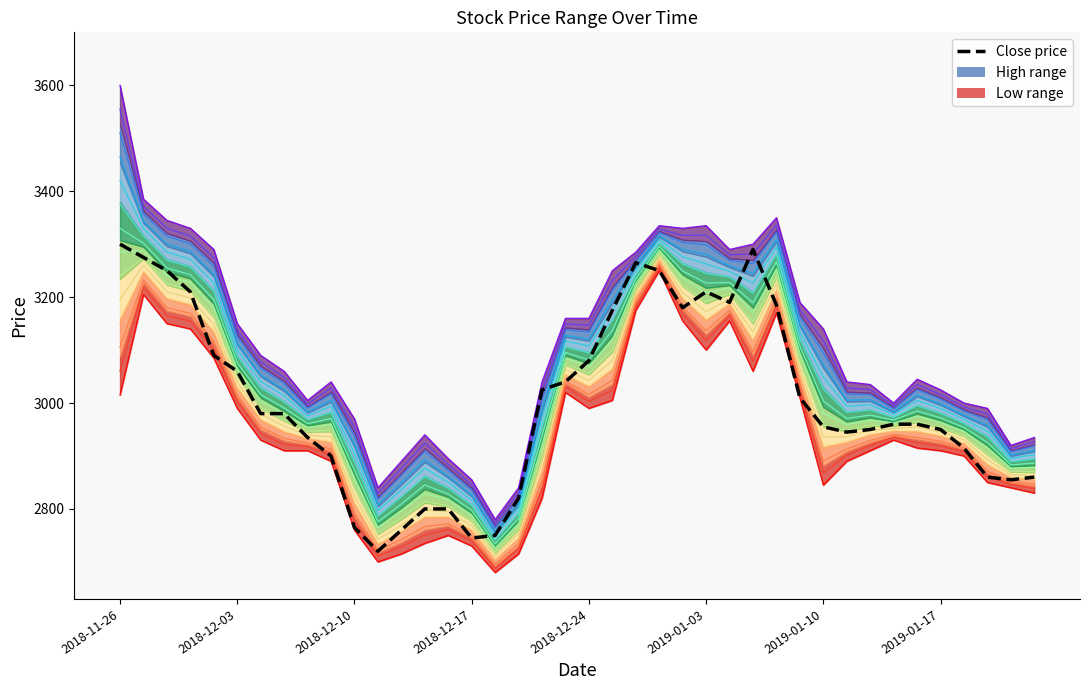

Read the value at 2019-01-10.

2980